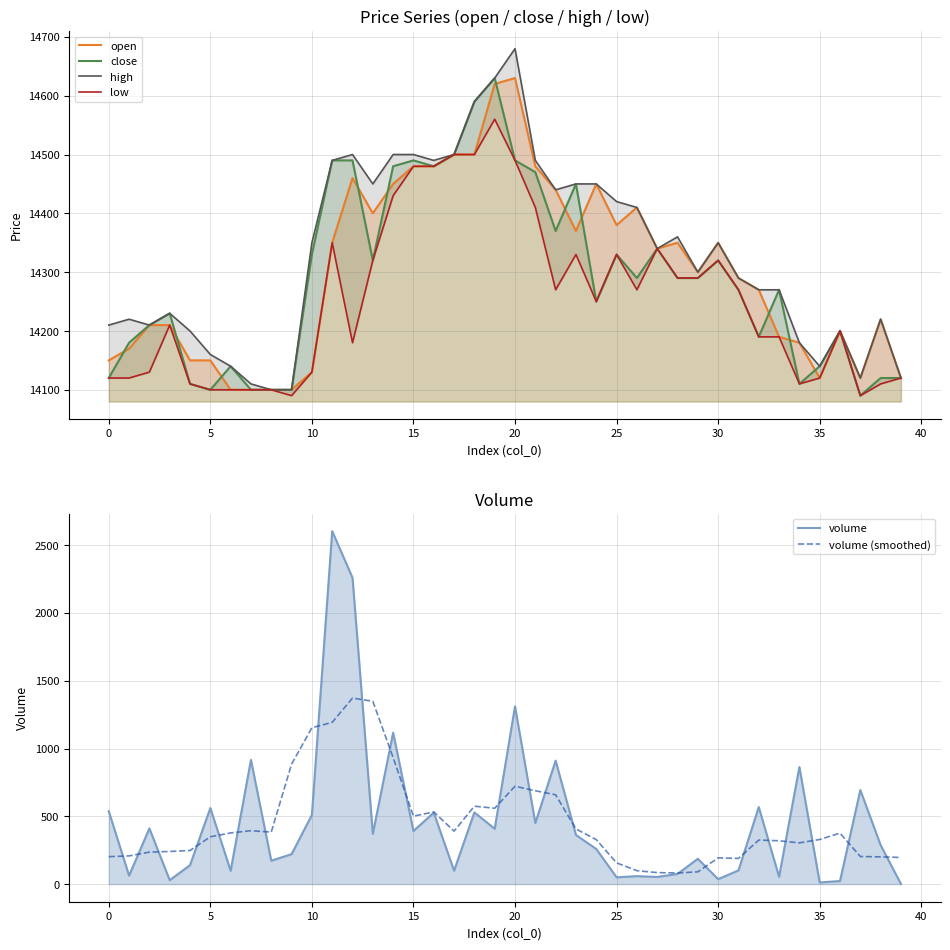

True or false: open and close cross at least once.

True